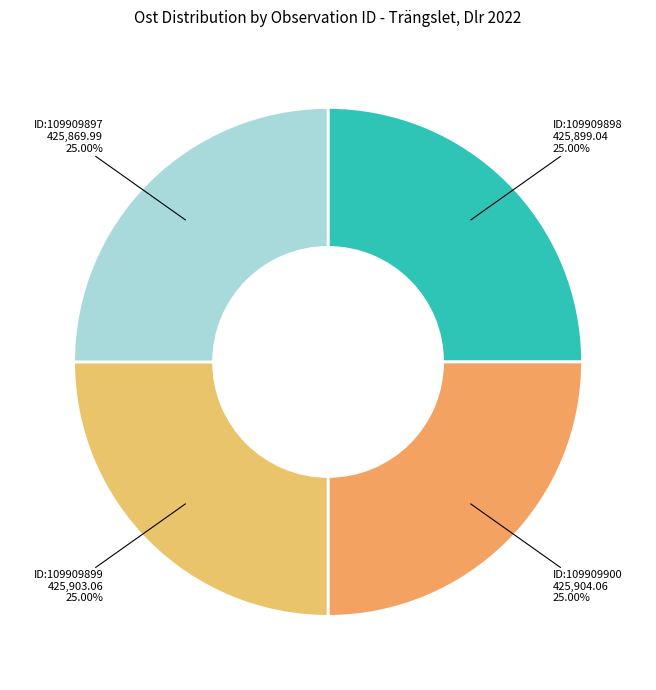

Does ID:109909900 account for over 50% of the chart?

No